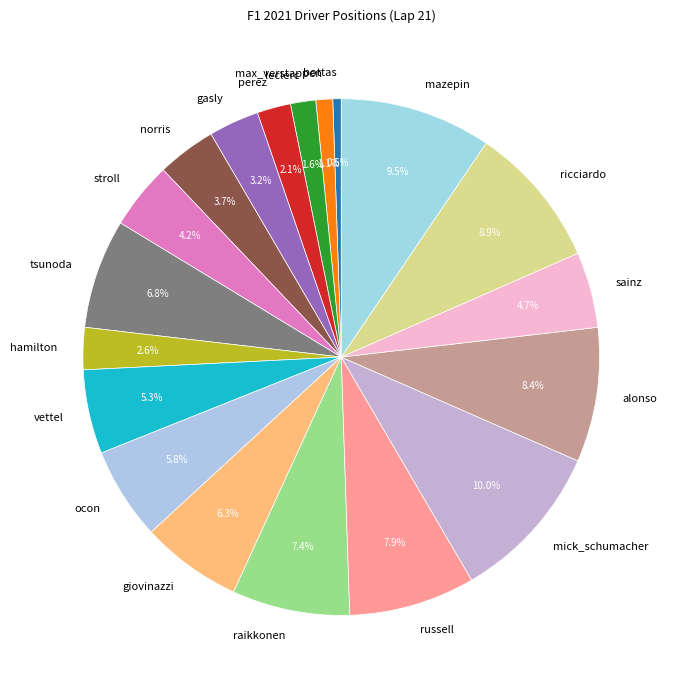

To the nearest percent, what is the average slice percentage?

5%